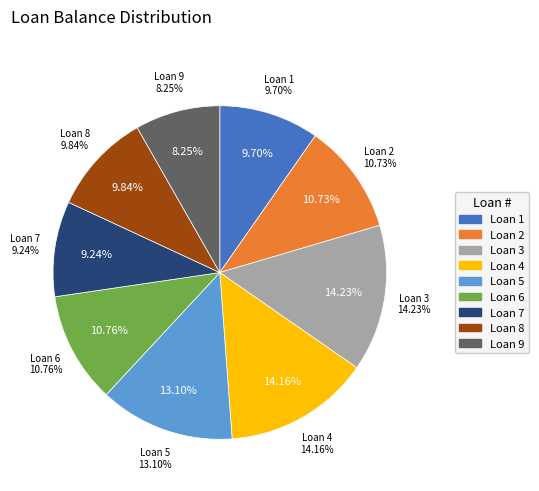

To the nearest percent, what portion does Loan 5 represent?

13%